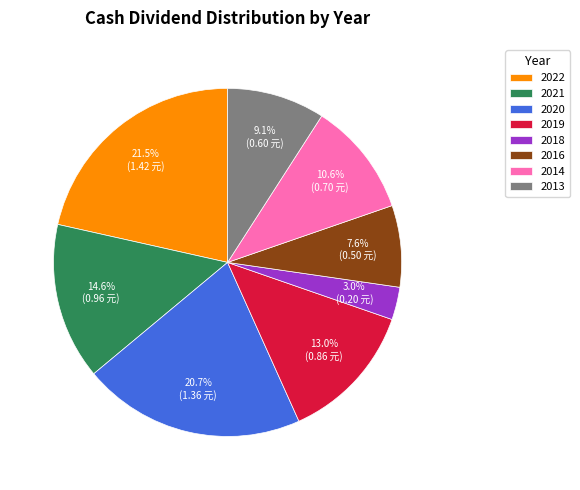

Which slice is the largest?

2022